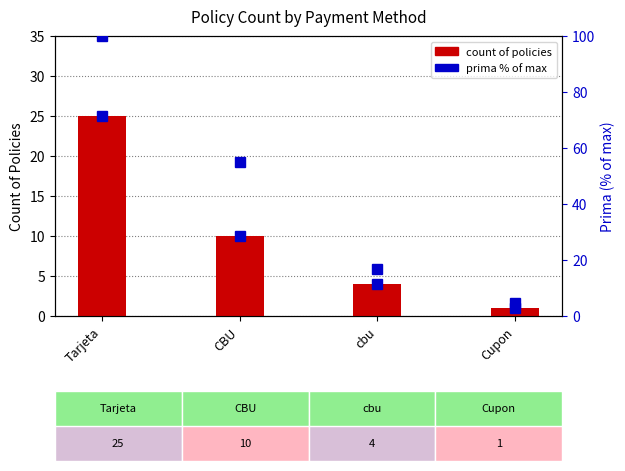

The value at CBU is 10. True or false?

True